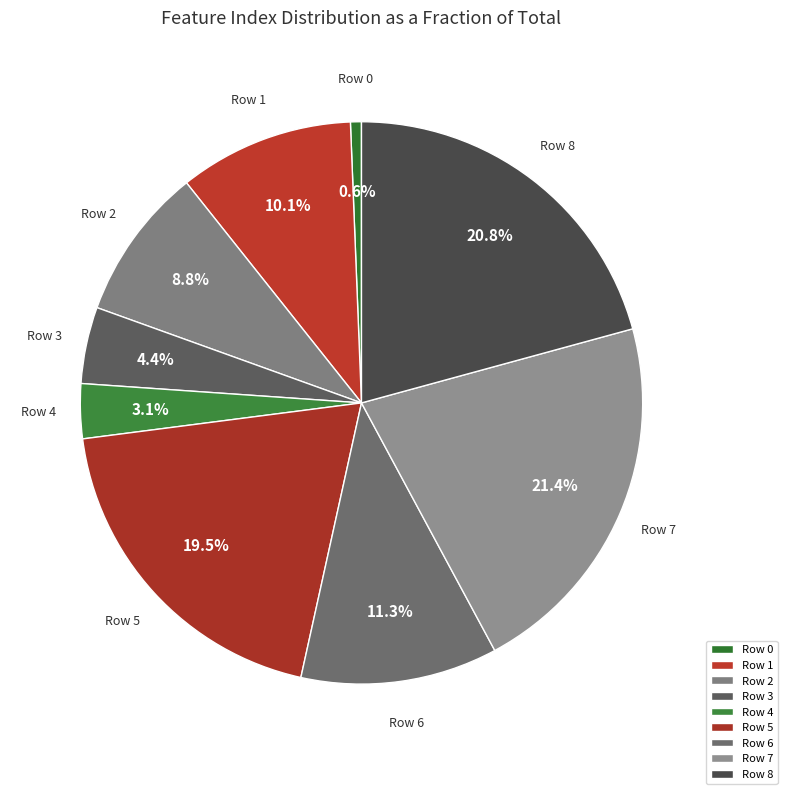

Is Row 4 the majority of the pie?

No